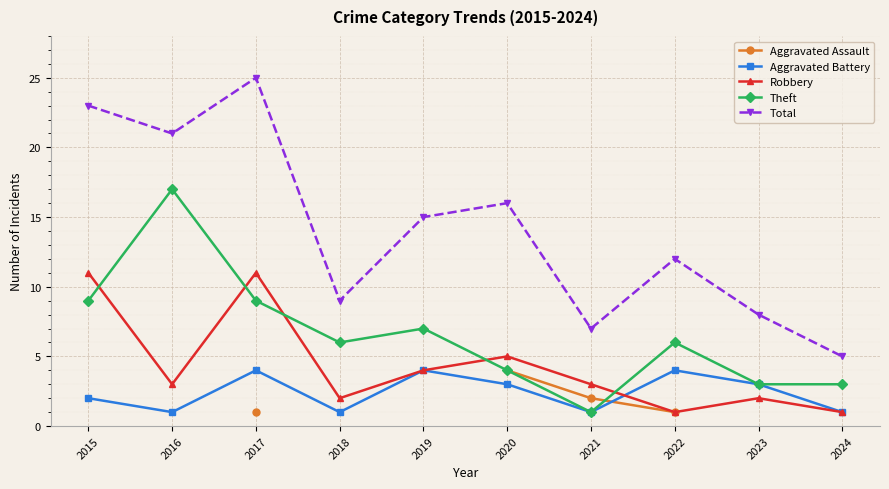

Between 2021 and 2023, which series saw the biggest shift?

Aggravated Battery